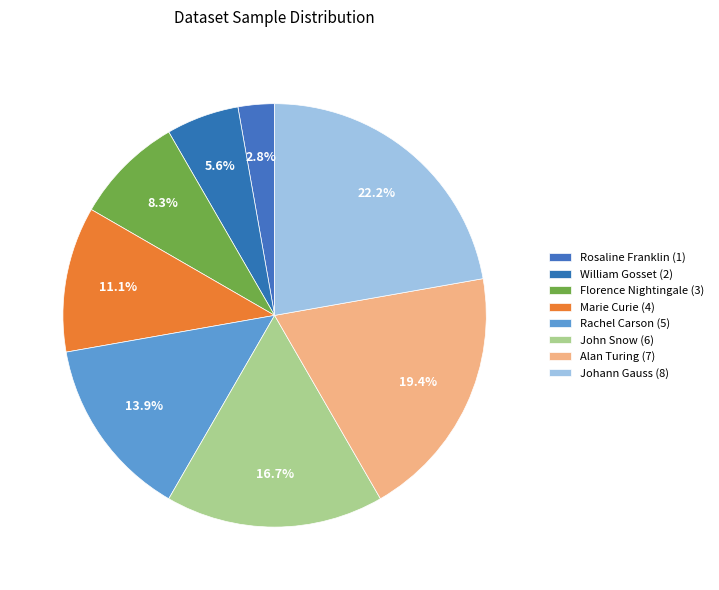

How many slices are in this pie chart?

8